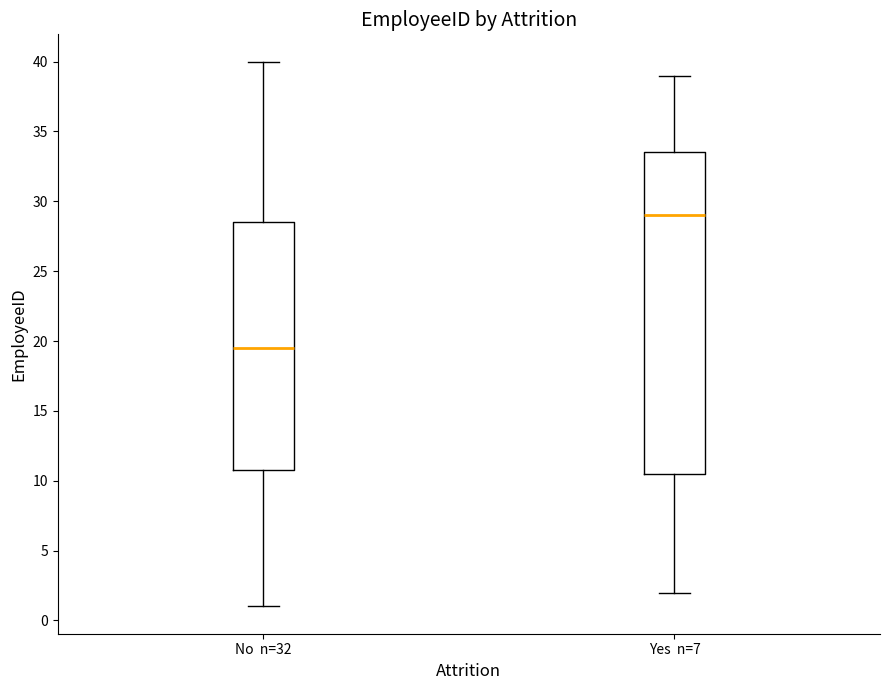

Reading left to right, read every box against the y-axis: the position of its median line, the range the box covers, and the ends of its whiskers. The values are not printed on the chart, so give them approximately, as read against the axis.

No n=32: median 19.5, box 11.0 to 28.5, whiskers 1.0 to 40.0
Yes n=7: median 29.0, box 10.5 to 33.5, whiskers 2.0 to 39.0